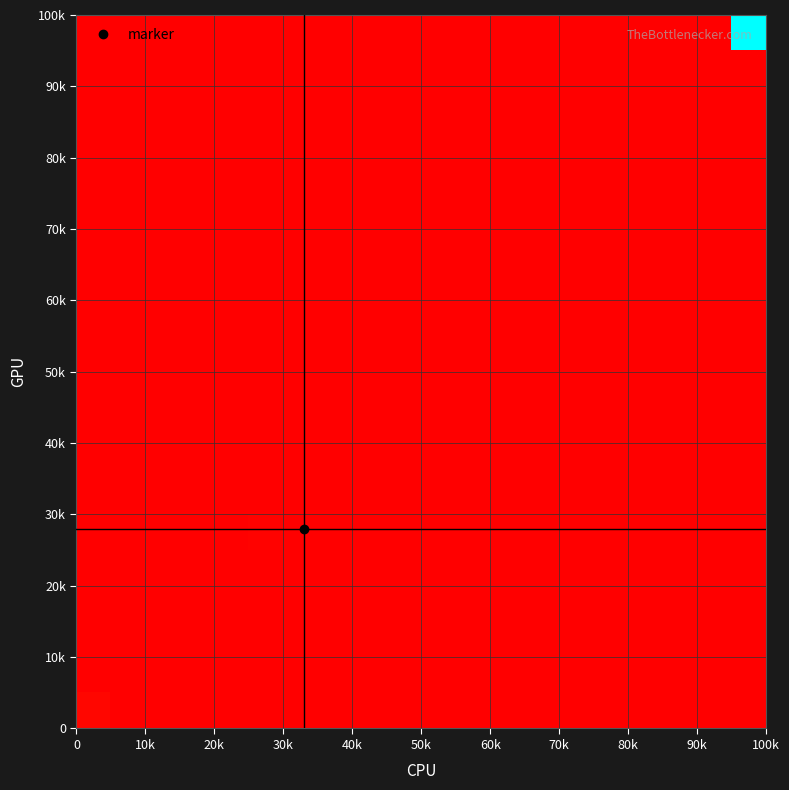

What is the greatest value displayed?

1.0